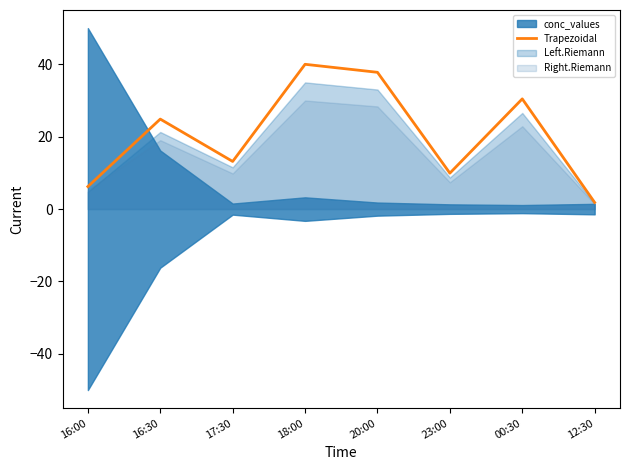

What is the label of the 6th point from the left?

23:00